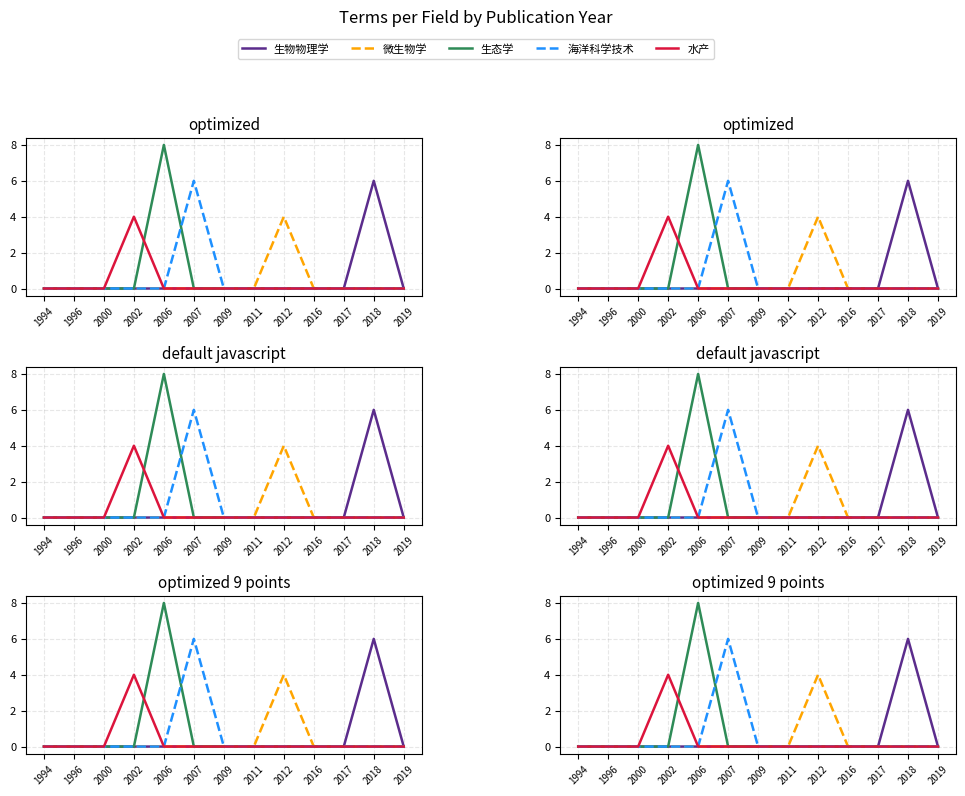

How many data points in 微生物学 are above 0?

1